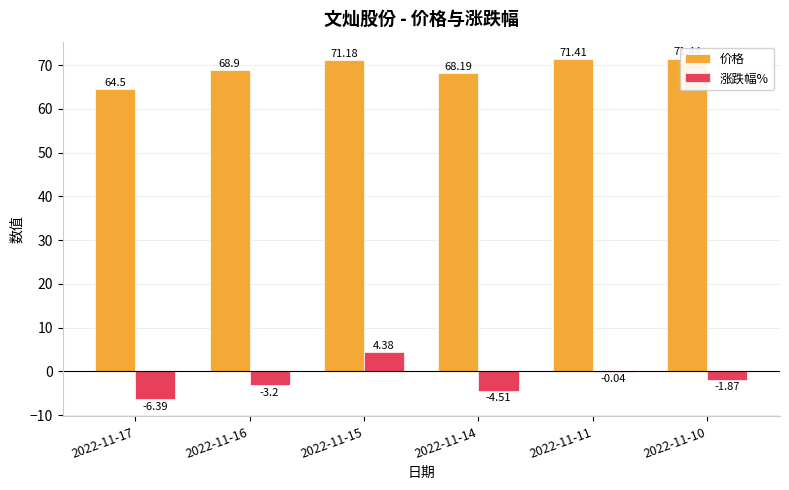

What are all the series names shown in the legend?

价格, 涨跌幅%